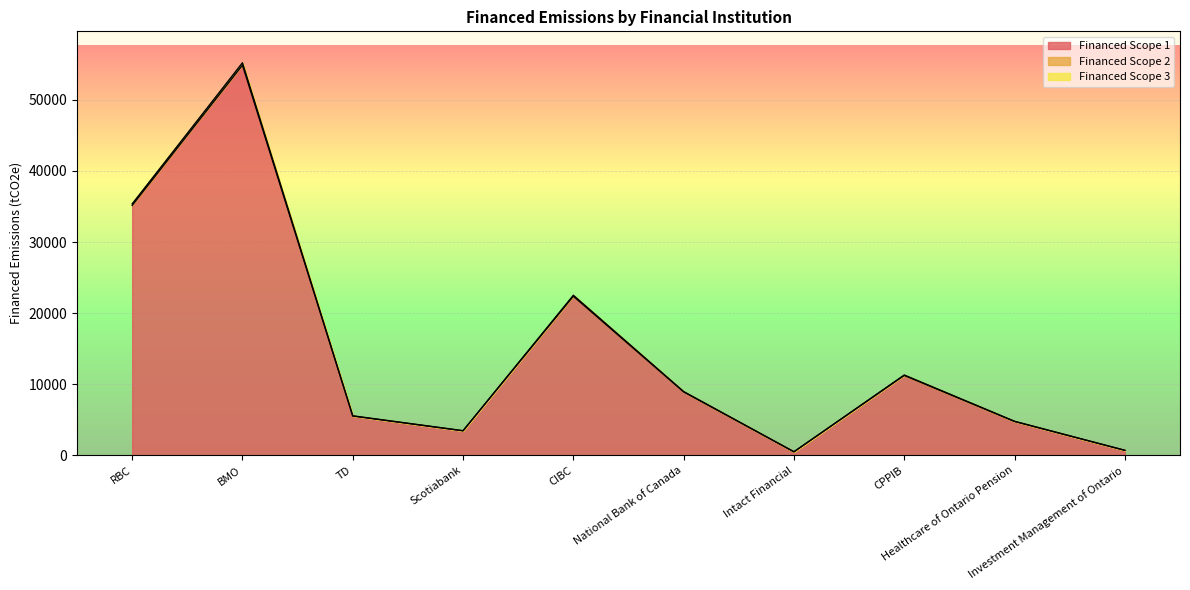

Which series has the largest range (max minus min)?

Financed Scope 2